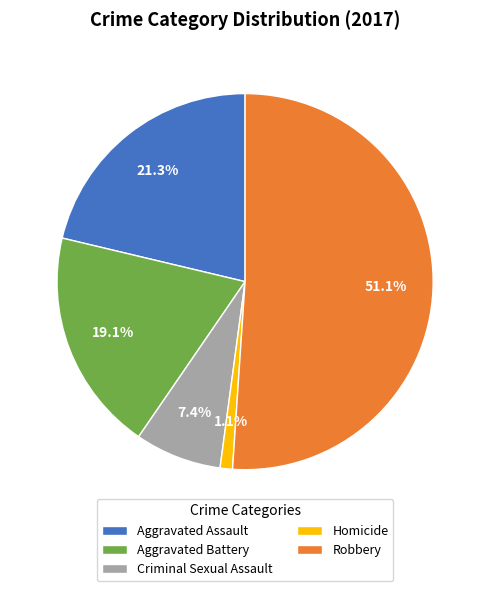

To the nearest percent, what is the difference between the Robbery and Aggravated Assault slice percentages?

30%